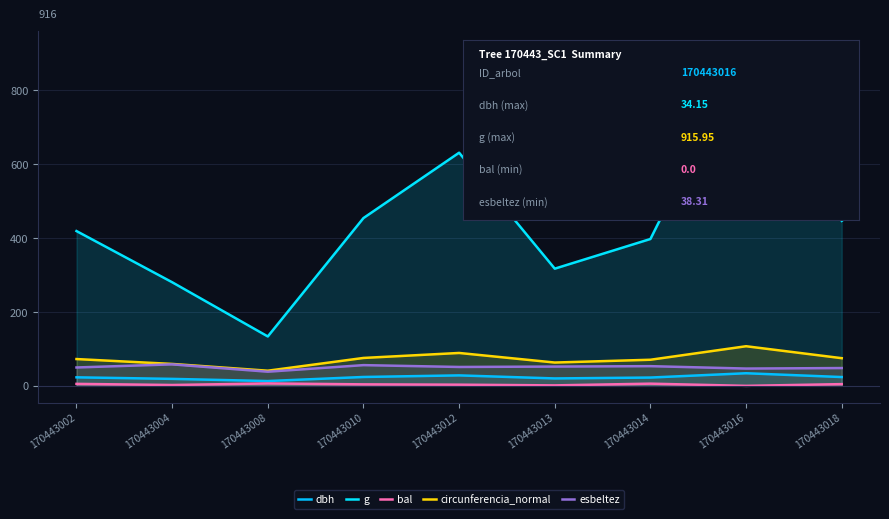

How many positive values does the bal series have?

8